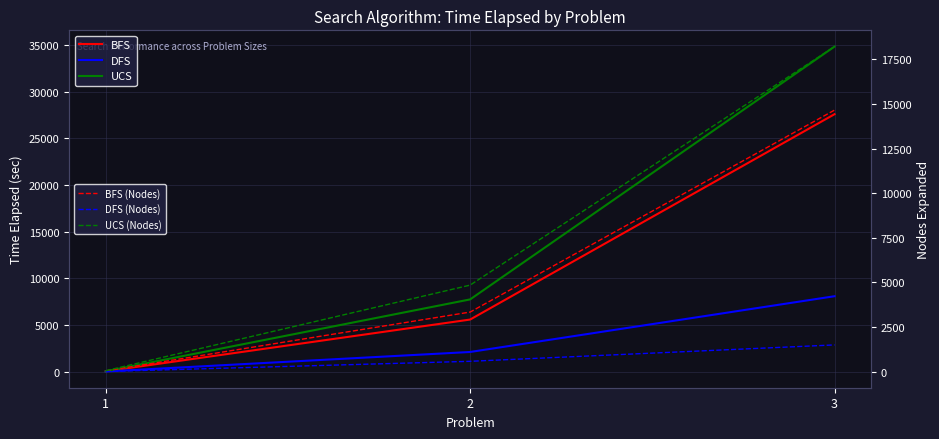

How many data points in BFS (Nodes) are less than 3342?

1